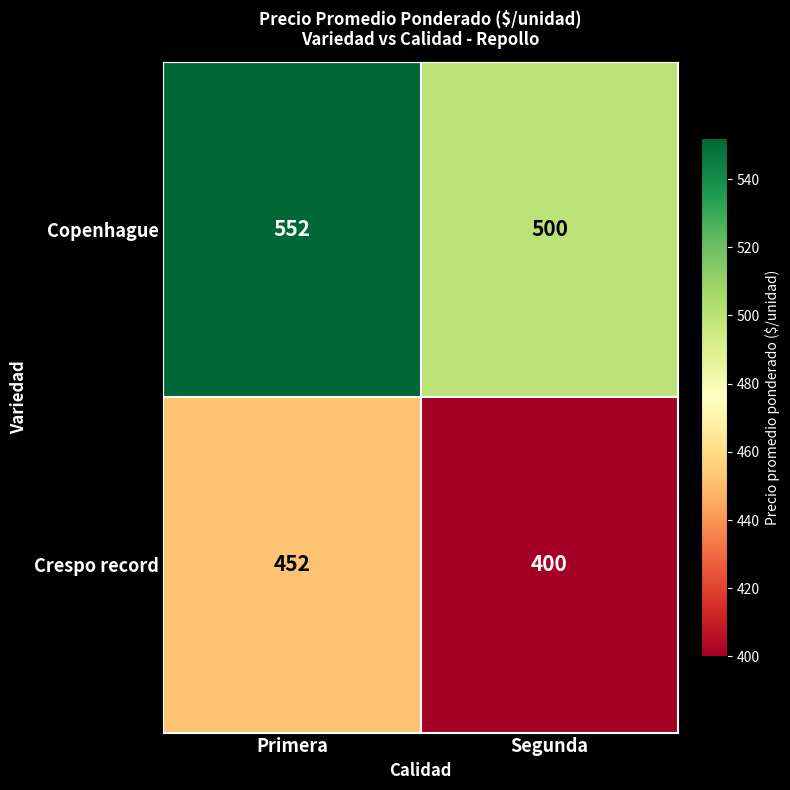

What is the spread (max minus min) of values at Primera?

100